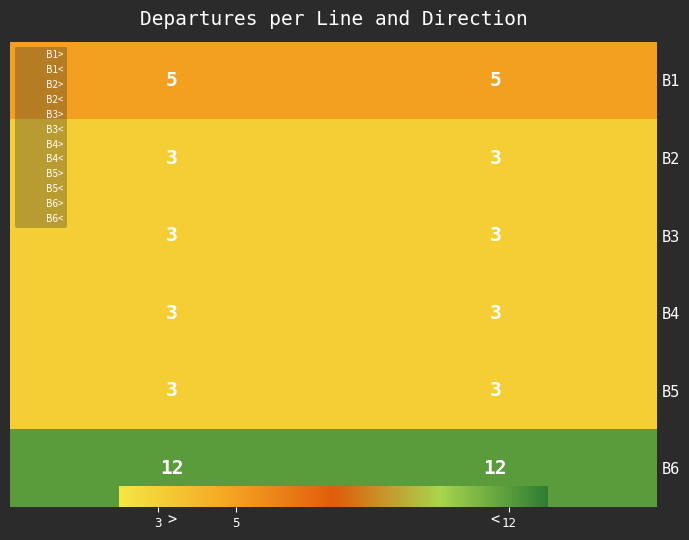

What is the sum of the B6 values at < and >?

24